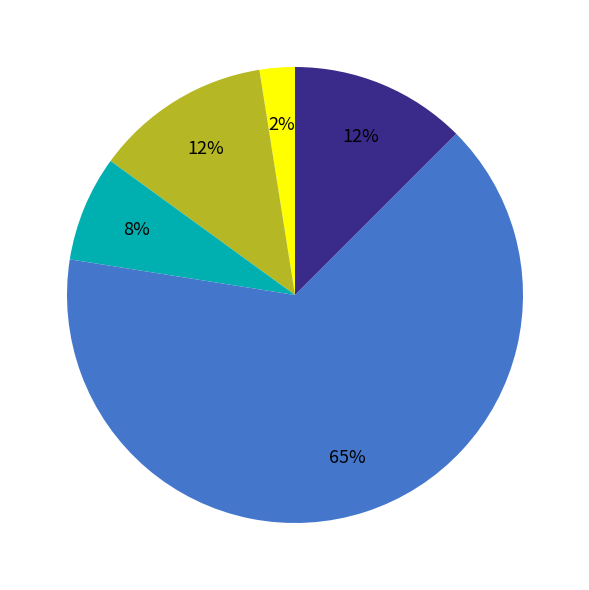

To the nearest percent, what is the average slice percentage?

20%